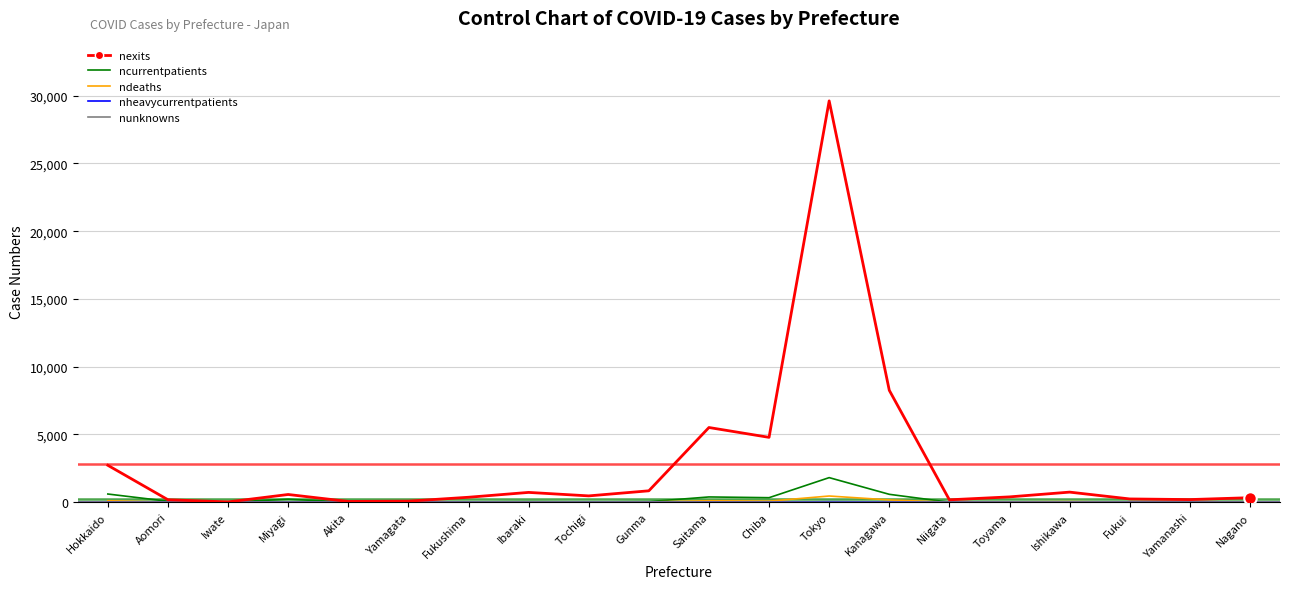

The value of ncurrentpatients at Yamanashi is 17. True or false?

True